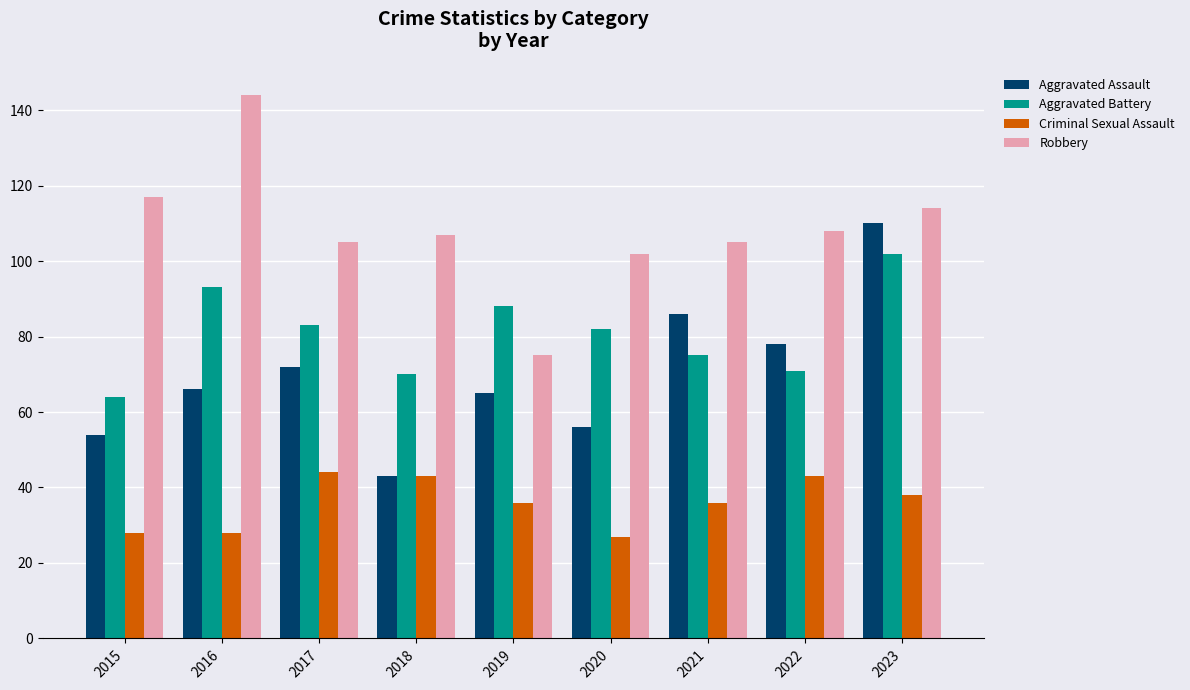

Is it true that Robbery equals 102 at 2020?

True